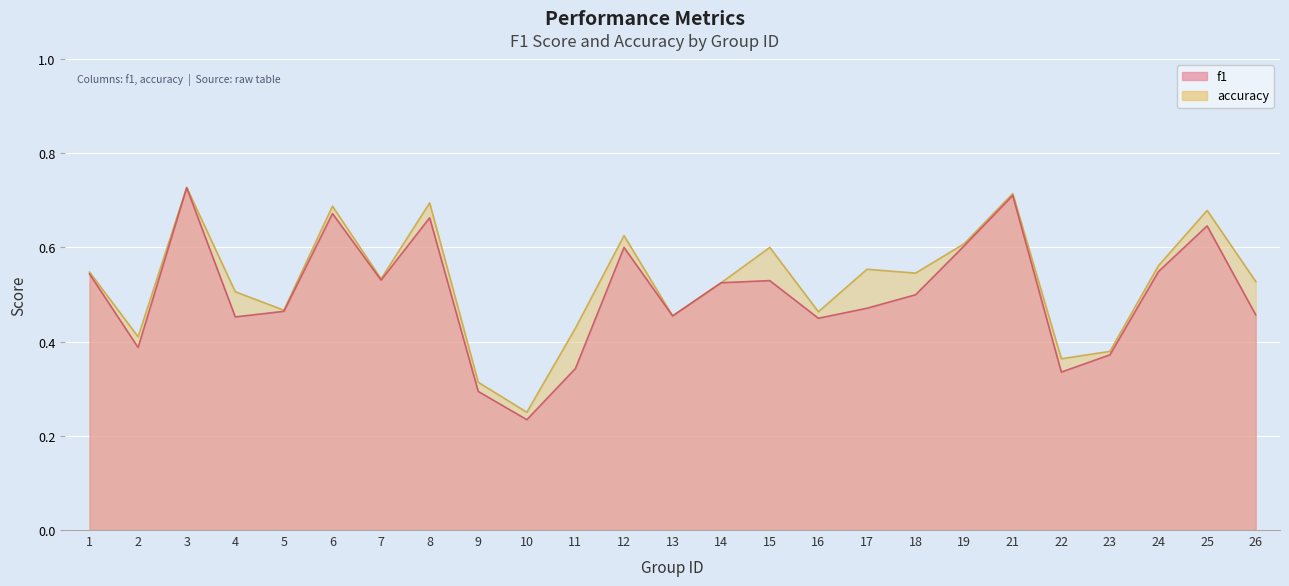

At how many categories does at least one series exceed 0?

25